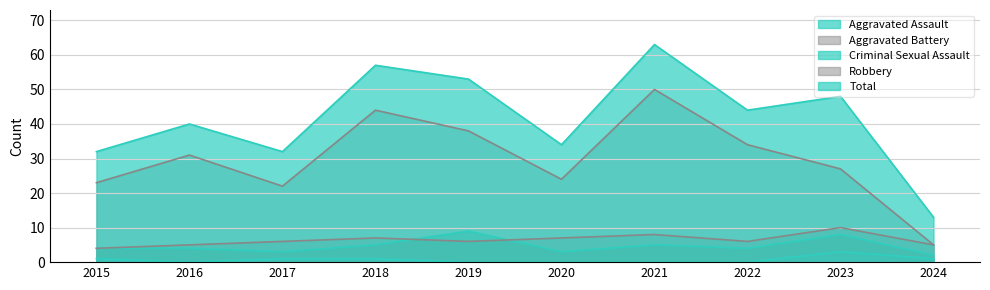

How many data points in Total are above 44?

4